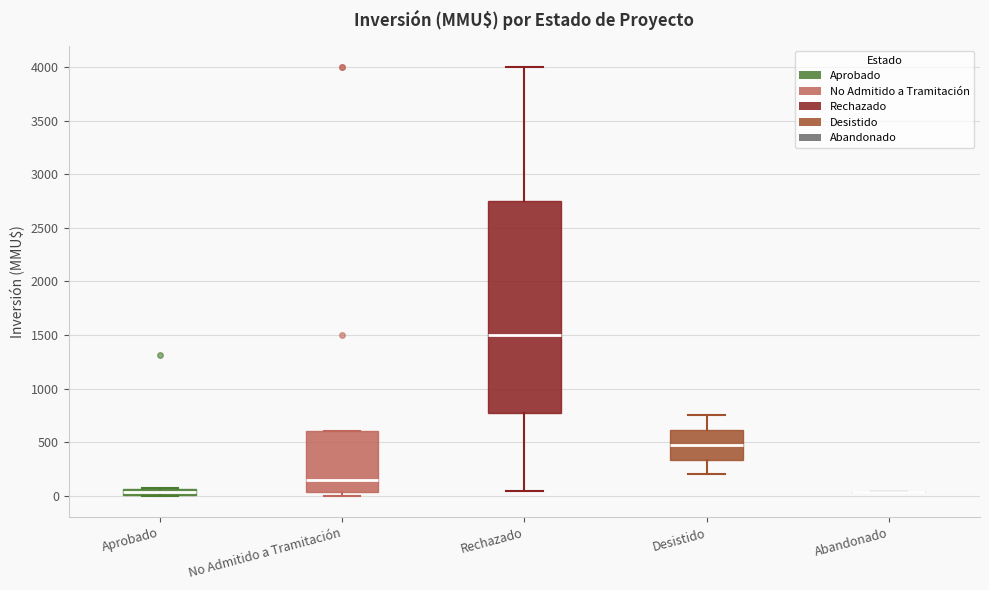

Which box is the tallest, from its lower edge to its upper edge?

Rechazado